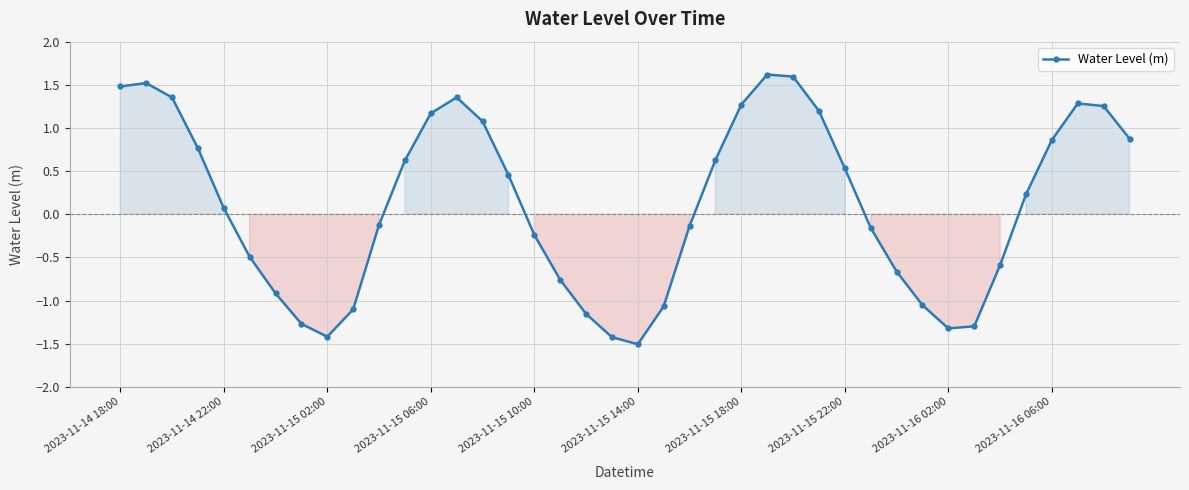

What is the difference between the maximum and second lowest values?

3.0